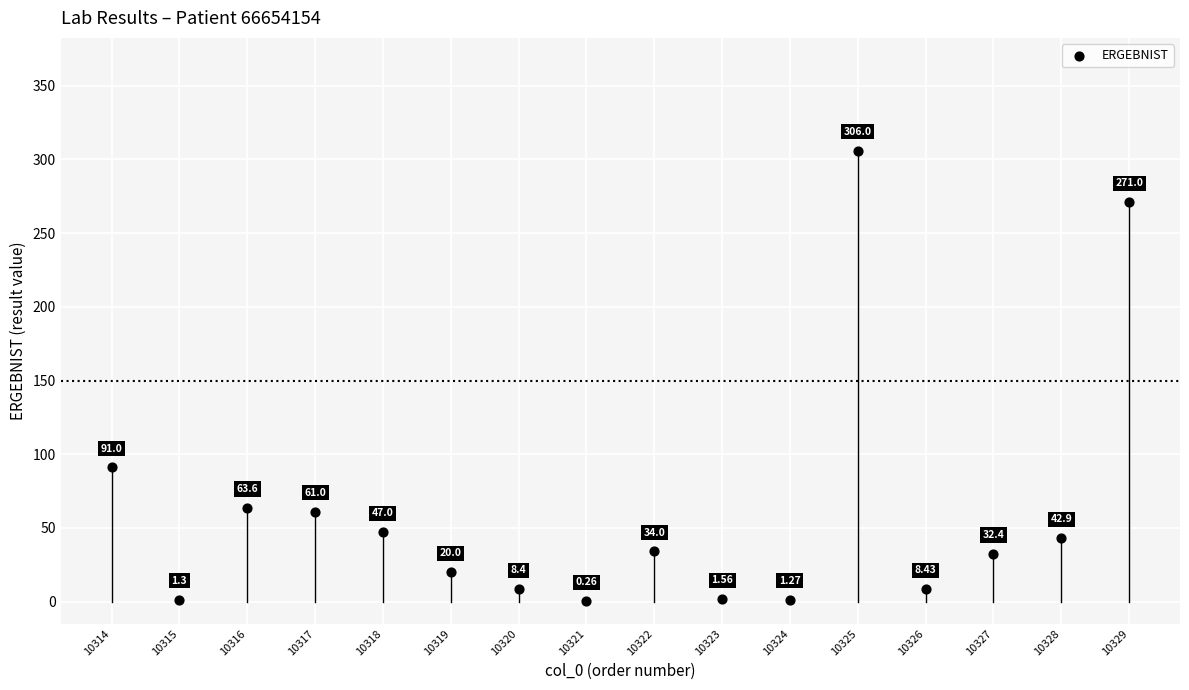

What is the range of X values (max minus min)?

15.0